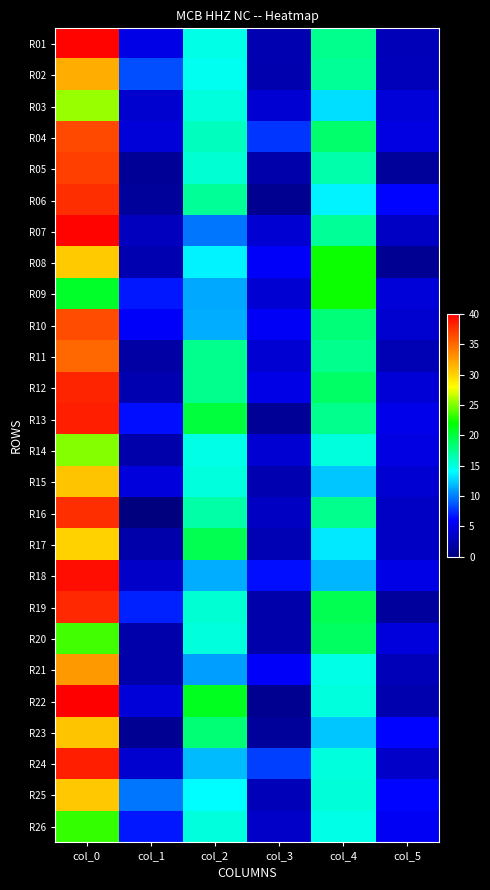

What is the spread (max minus min) of values at col_2?

11.2